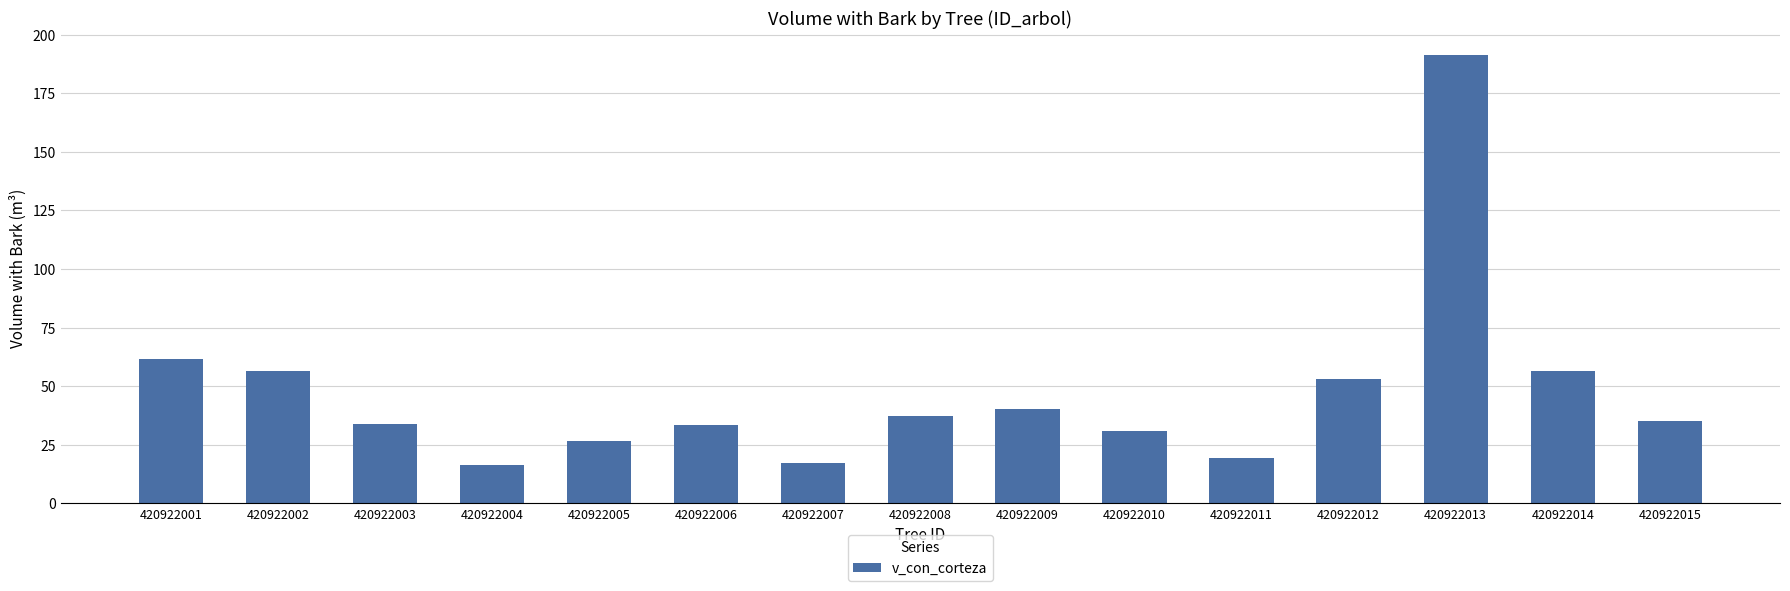

Which has a higher value, 420922002 or 420922012?

420922002